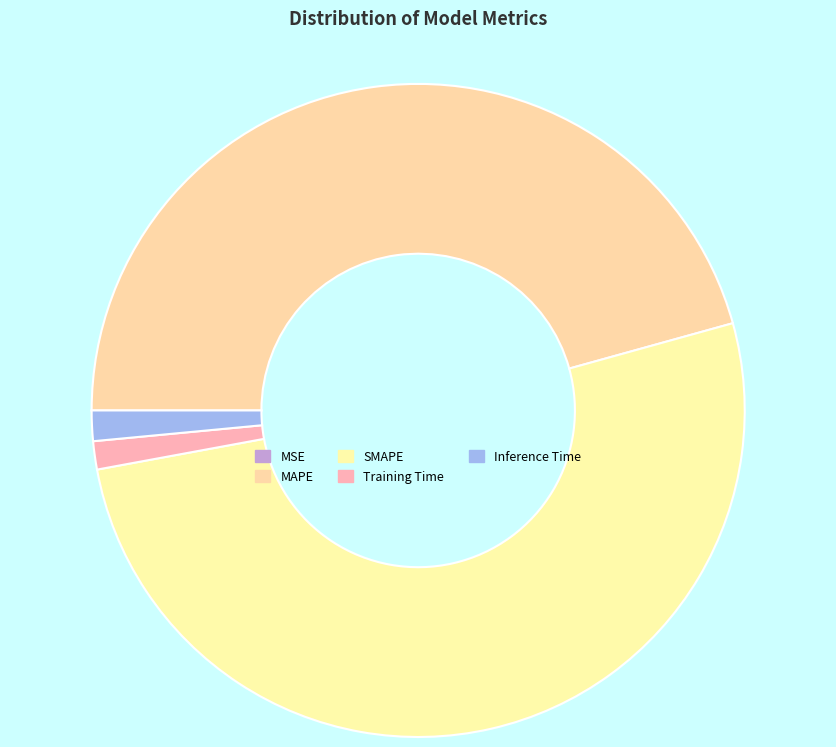

How much of the chart is everything except Training Time?

98.6%